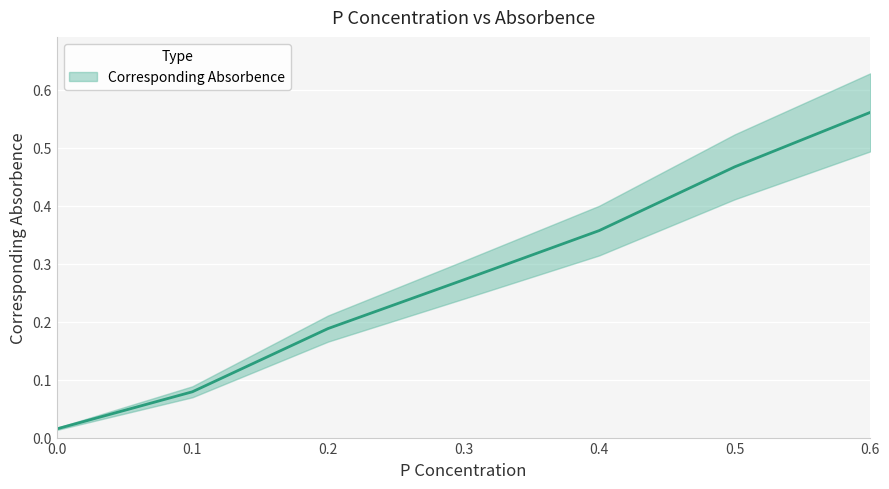

What is the average value?

0.3